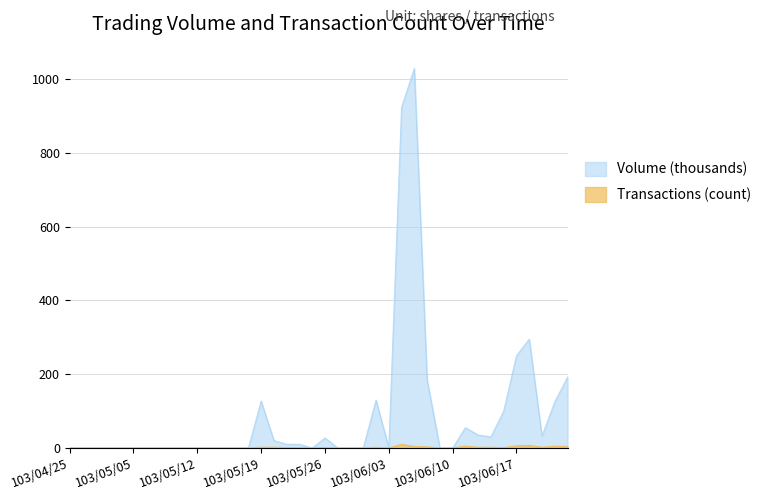

Reading left to right, transcribe all the data shown in this chart.

Volume (col_1): 103/04/25=0	103/04/28=0	103/04/29=0	103/04/30=0	103/05/02=0	103/05/05=0	103/05/06=0	103/05/07=0	103/05/08=0	103/05/09=0	103/05/12=0	103/05/13=0	103/05/14=0	103/05/15=0	103/05/16=0	103/05/19=127	103/05/20=20	103/05/21=10	103/05/22=10	103/05/23=0	103/05/26=27	103/05/27=0	103/05/28=0	103/05/29=0	103/05/30=130	103/06/03=0	103/06/04=924	103/06/05=1029	103/06/06=185	103/06/09=0	103/06/10=0	103/06/11=55	103/06/12=35	103/06/13=30	103/06/16=100	103/06/17=250	103/06/18=295	103/06/19=32	103/06/20=125	103/06/23=192
Transactions (col_8): 103/04/25=0	103/04/28=0	103/04/29=0	103/04/30=0	103/05/02=0	103/05/05=0	103/05/06=0	103/05/07=0	103/05/08=0	103/05/09=0	103/05/12=0	103/05/13=0	103/05/14=0	103/05/15=0	103/05/16=0	103/05/19=2	103/05/20=2	103/05/21=1	103/05/22=1	103/05/23=0	103/05/26=1	103/05/27=0	103/05/28=0	103/05/29=0	103/05/30=2	103/06/03=0	103/06/04=10	103/06/05=4	103/06/06=3	103/06/09=0	103/06/10=0	103/06/11=5	103/06/12=2	103/06/13=2	103/06/16=1	103/06/17=6	103/06/18=7	103/06/19=2	103/06/20=5	103/06/23=4